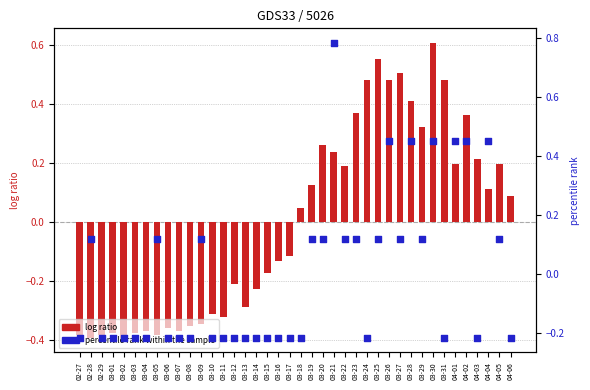

Which series reaches the minimum Y coordinate?

log ratio